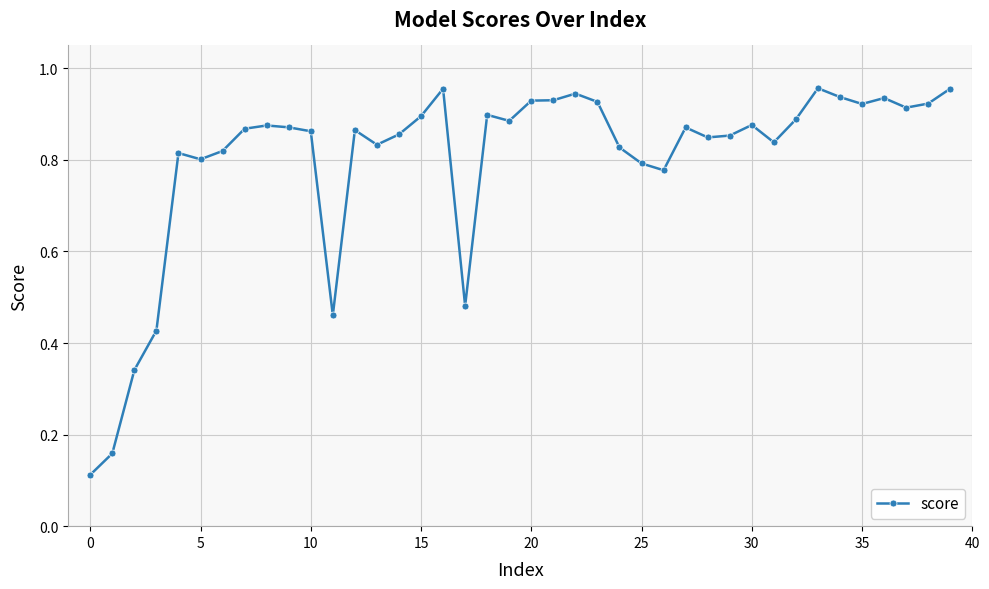

What is the sum of all values?

31.9